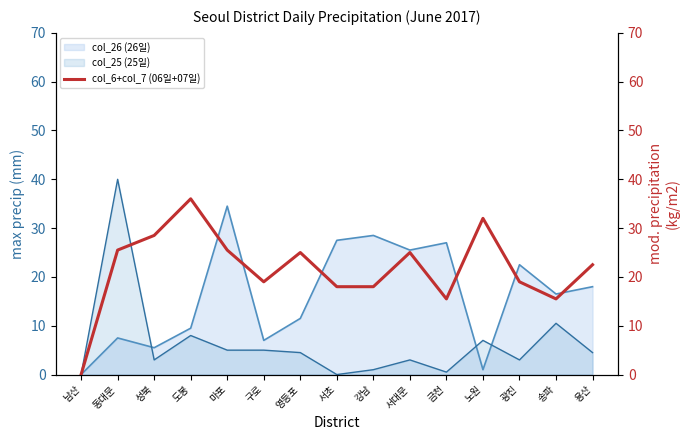

The value at 노원 is 32.0. True or false?

True